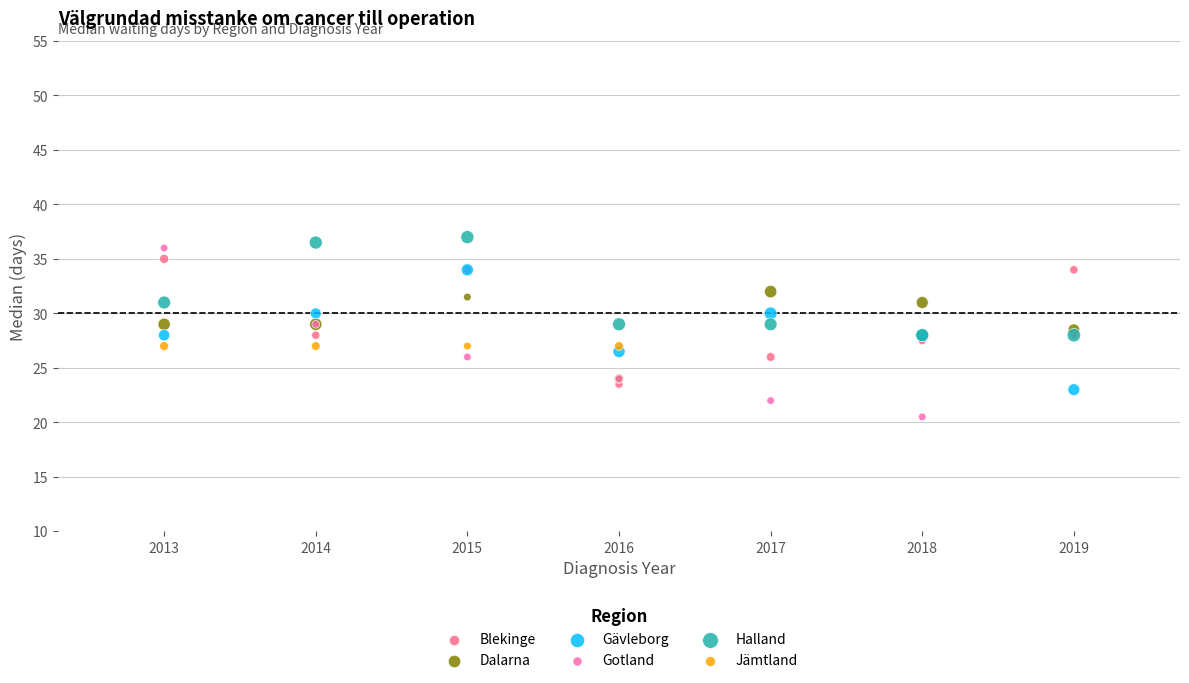

Which series reaches the minimum Y coordinate?

Gotland